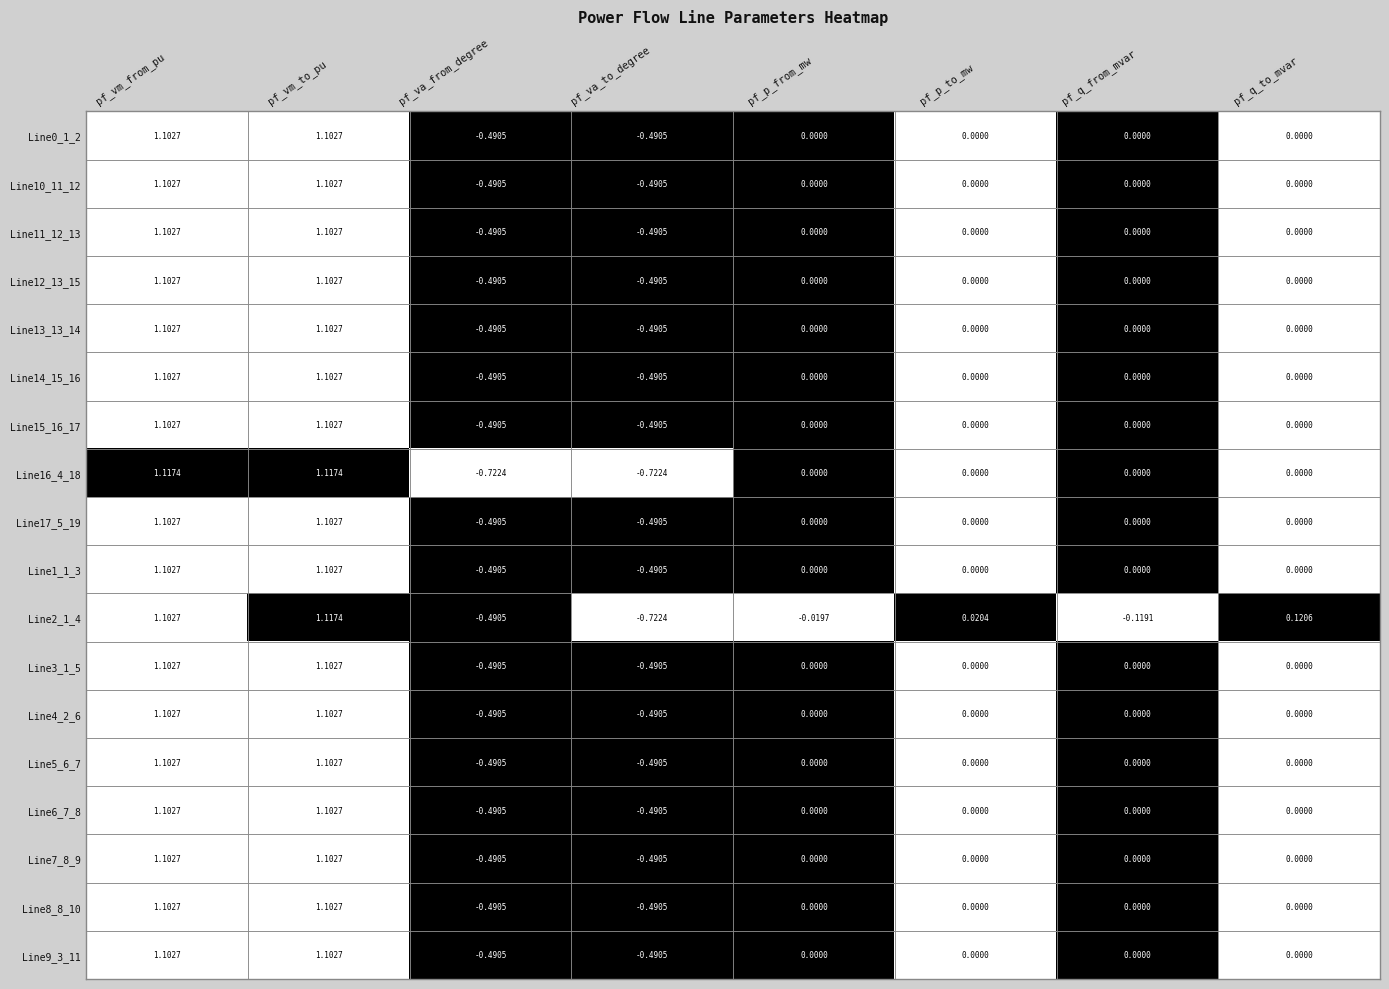

Where does the Line13_13_14 series first go above 0?

pf_vm_from_pu